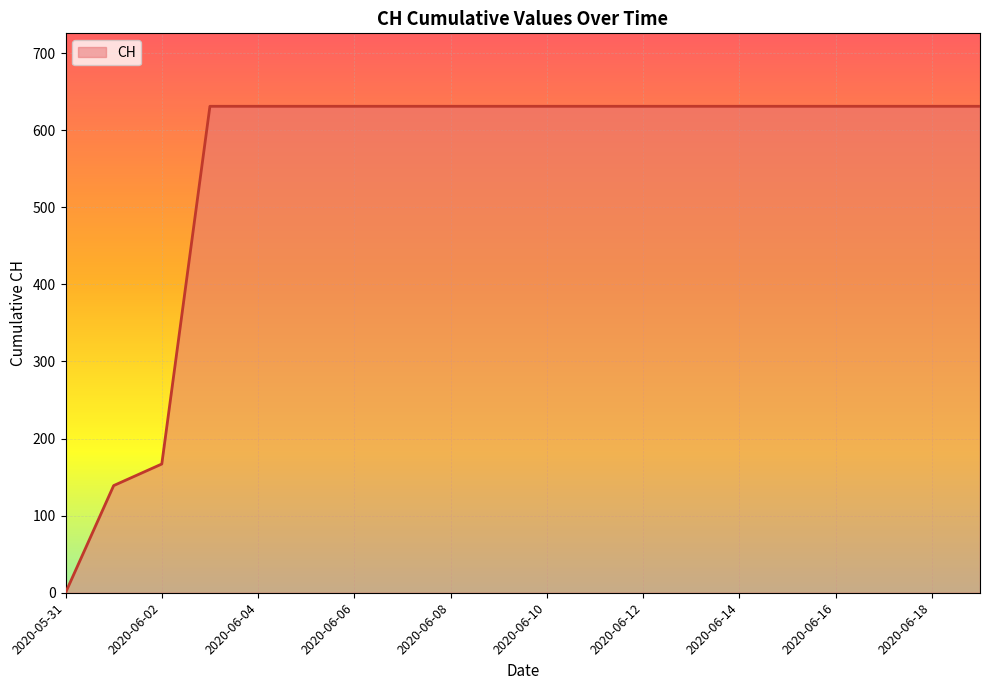

What is the maximum value shown in the chart?

631